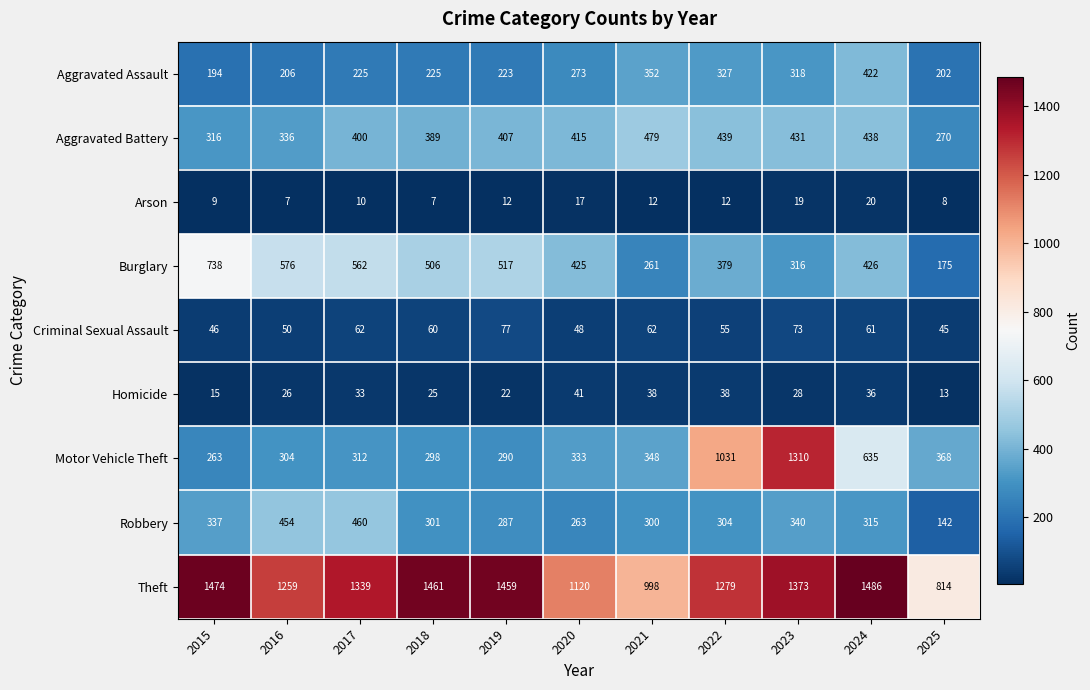

At 2023, list the series in order from largest to smallest.

Theft, Motor Vehicle Theft, Aggravated Battery, Robbery, Aggravated Assault, Burglary, Criminal Sexual Assault, Homicide, Arson